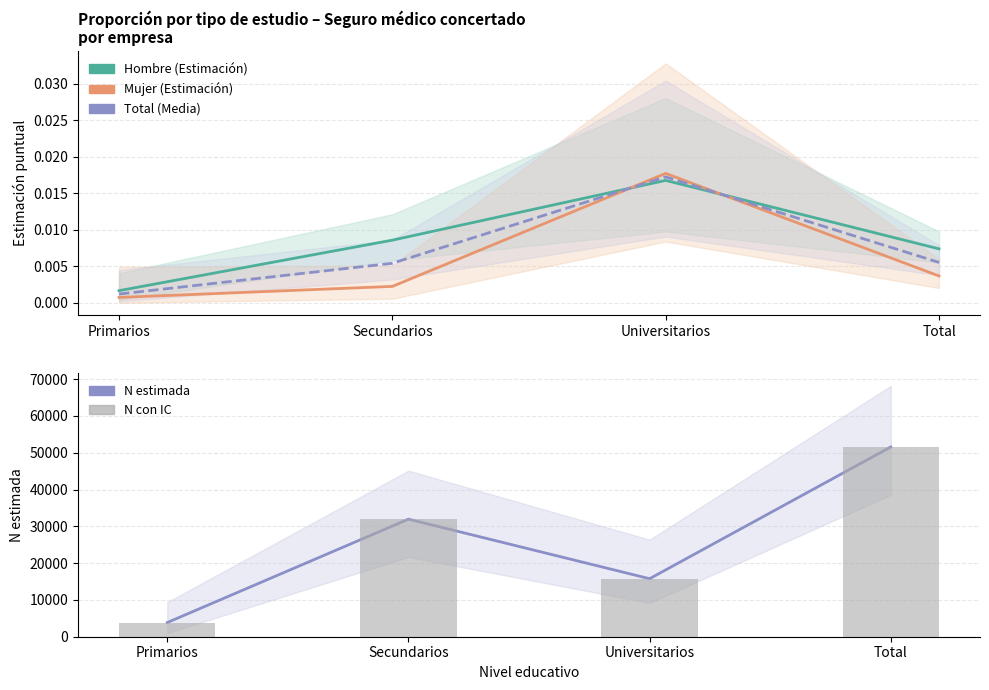

Where is Total nearest to the value 0?

Primarios